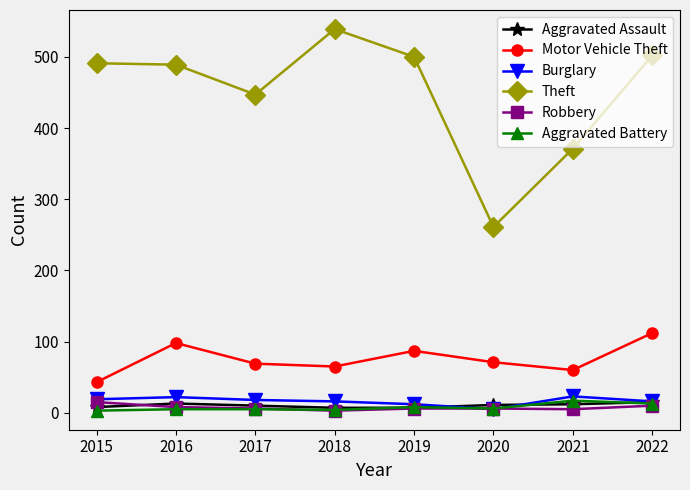

What value does the Aggravated Assault series have at 2022?

15